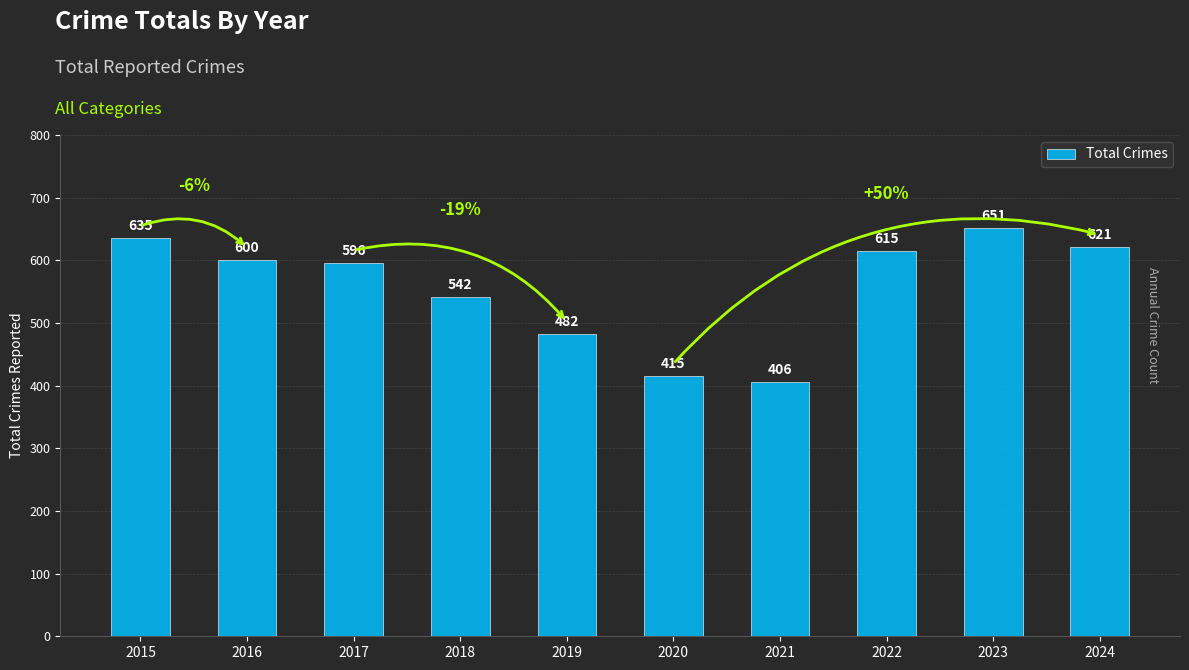

What is the smallest value displayed?

406